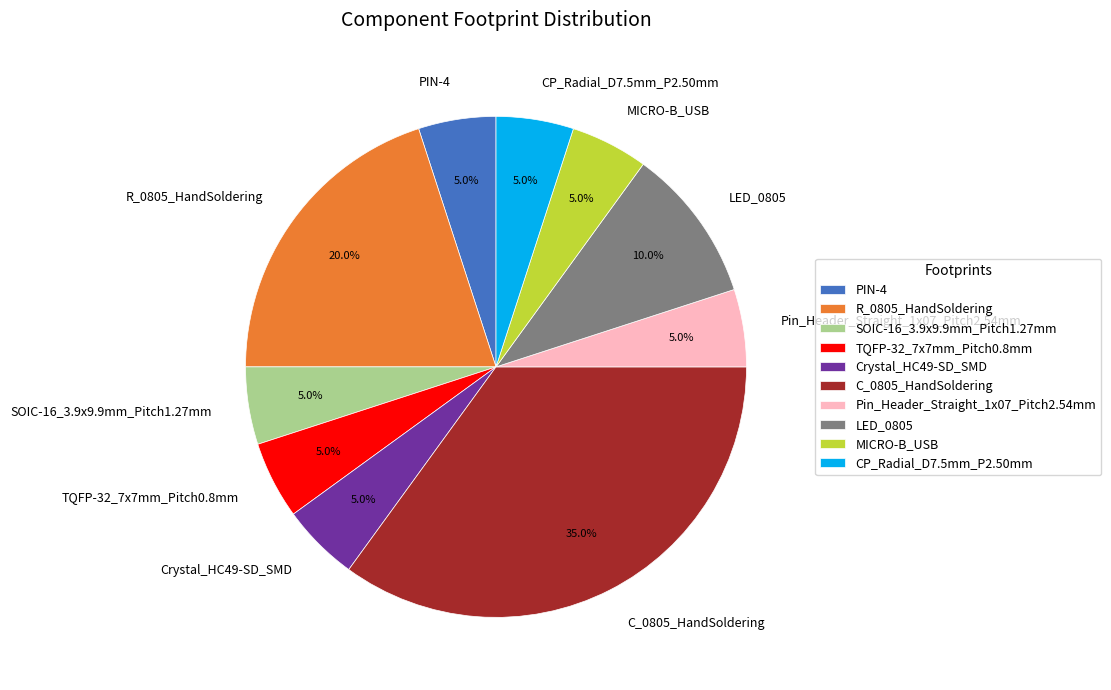

How much of the chart is everything except LED_0805?

90.0%